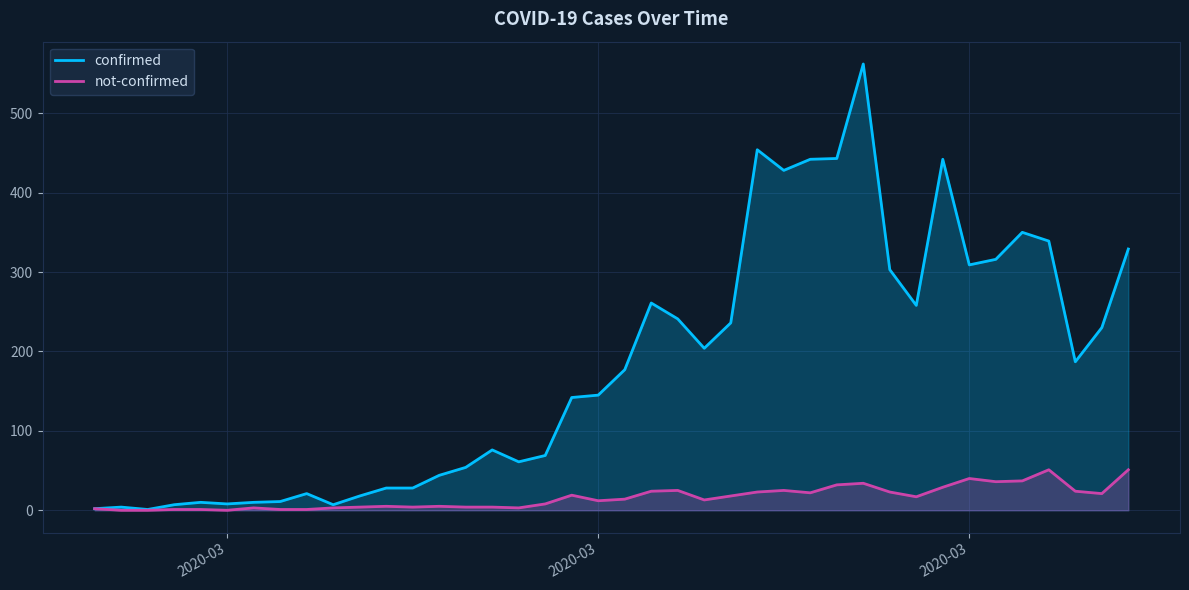

How many data points in not-confirmed are less than 14?

20